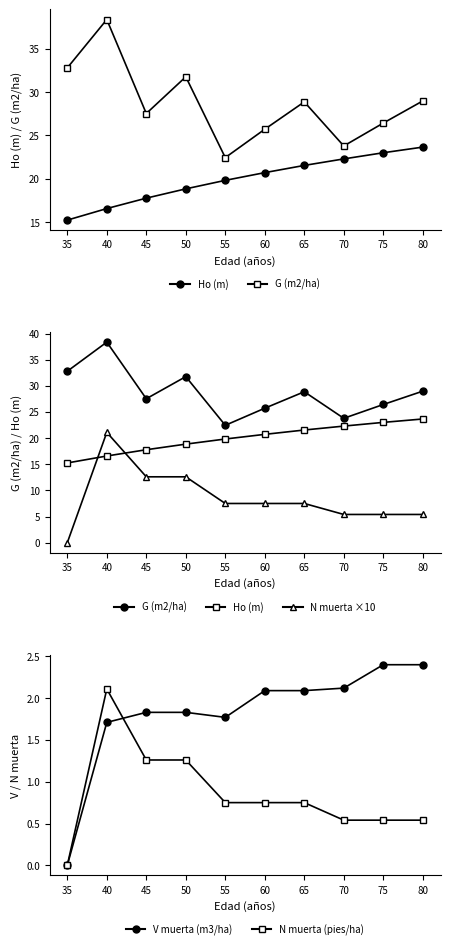

Which category has the lowest value across all series?

35